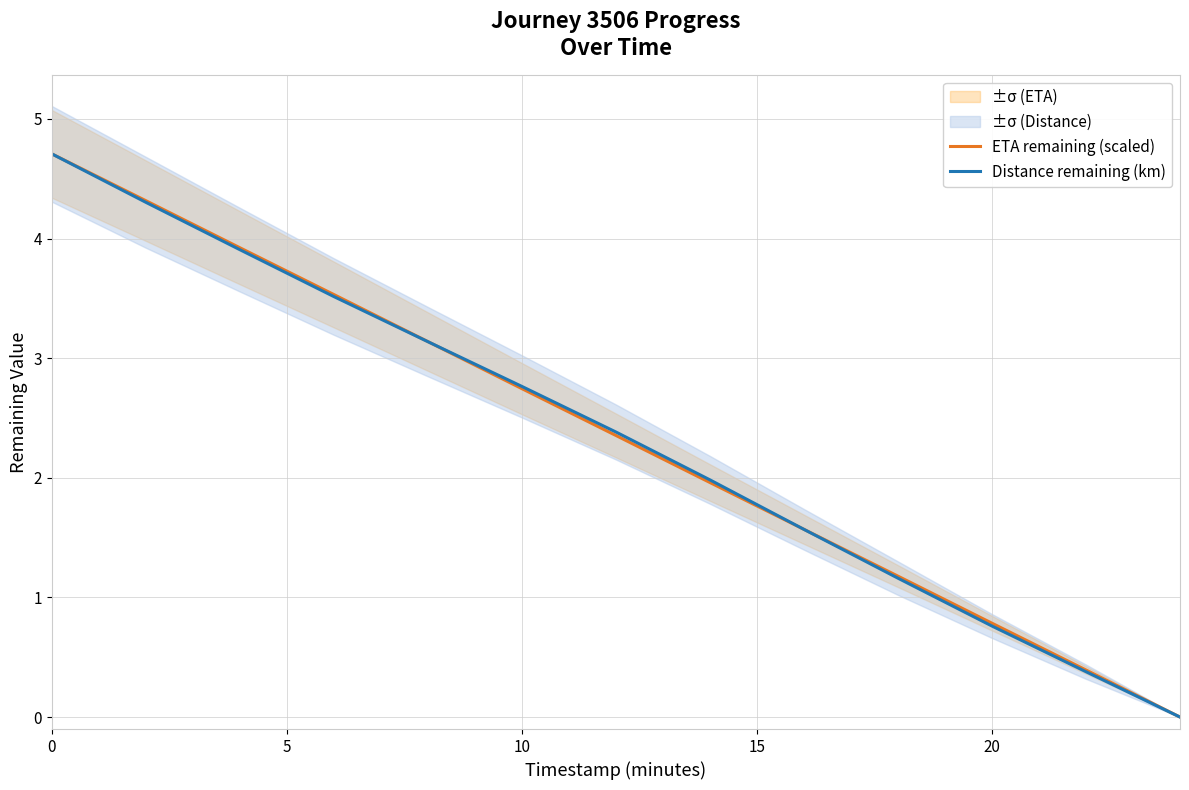

What is the highest value of the ETA remaining (scaled) series?

4.7